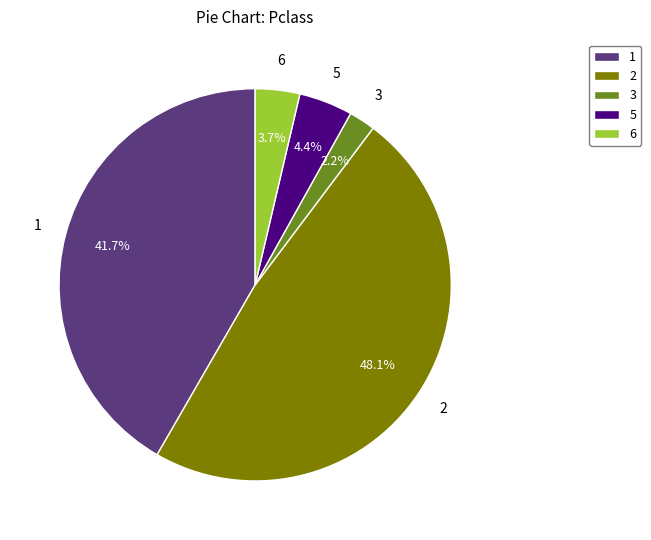

To the nearest percent, what is the combined percentage of 6 and 5?

8%